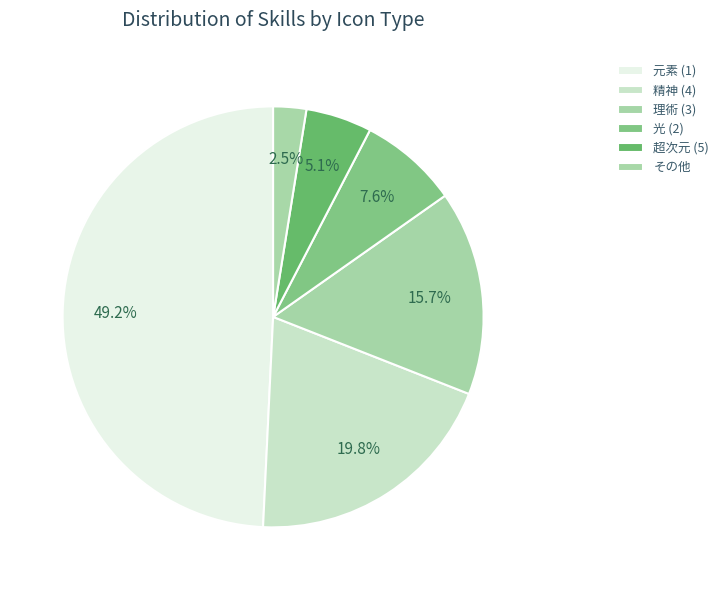

Count the number of slices in the pie.

6